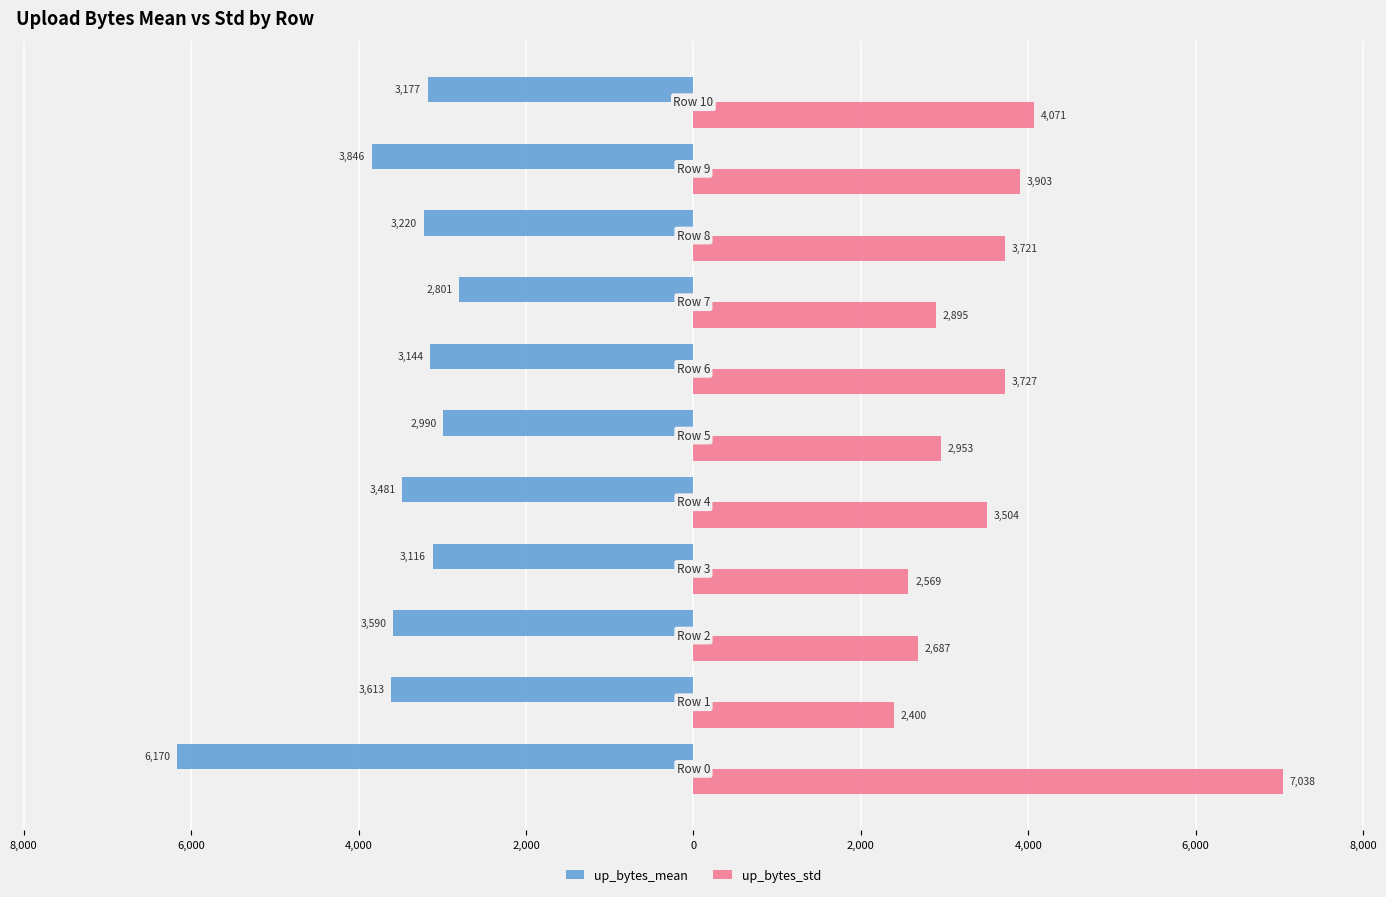

What are all the series names shown in the legend?

up_bytes_mean, up_bytes_std